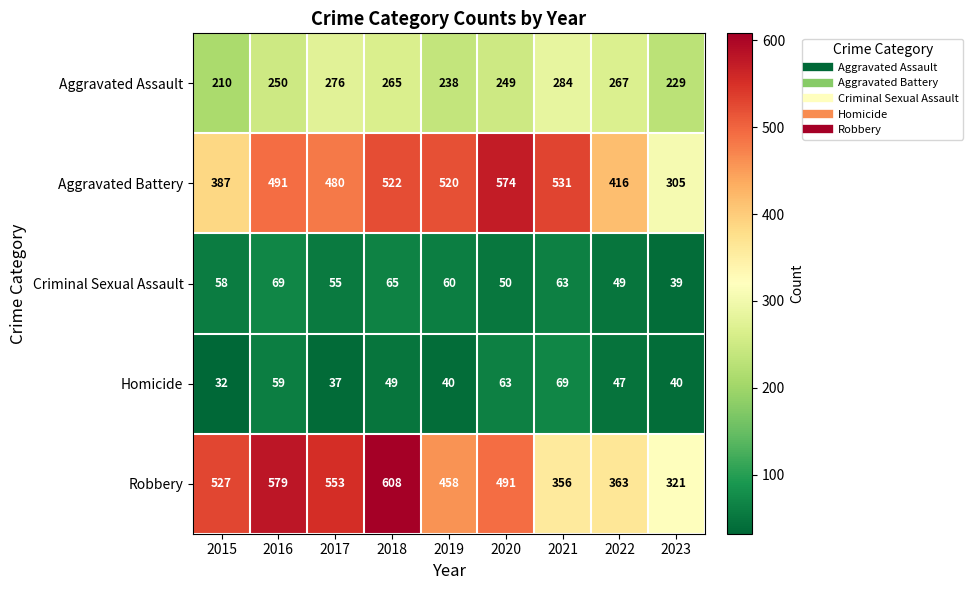

True or false: Aggravated Battery has a value of 716 at 2018.

False